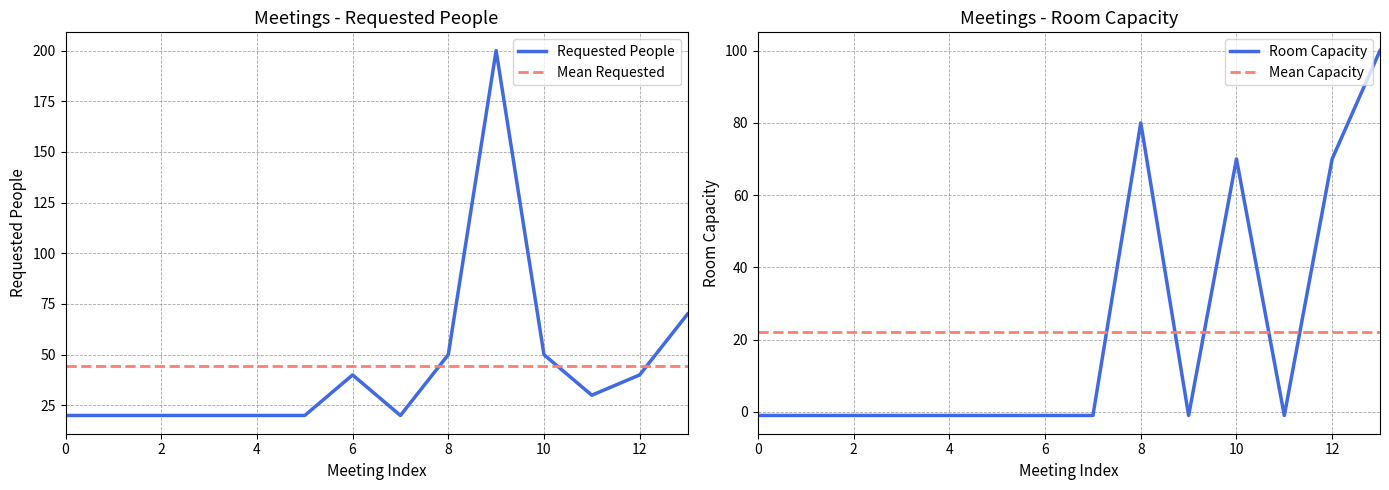

How many intersections are there between Mean Requested and Requested People?

3